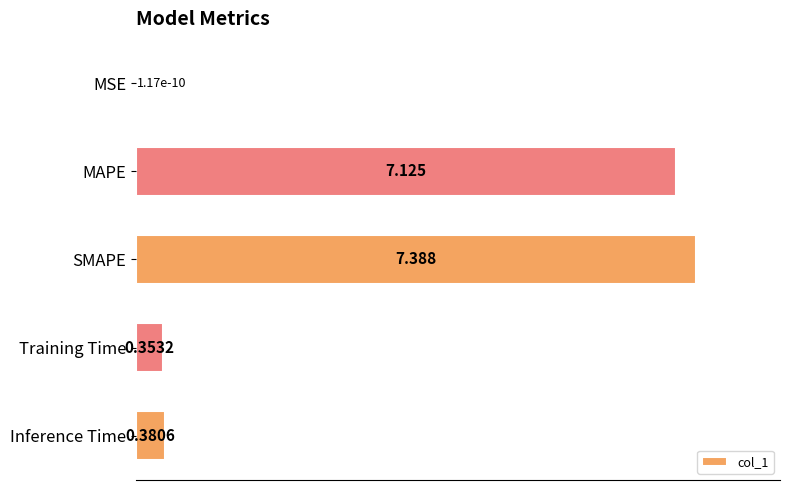

What is the sum of all values?

15.2